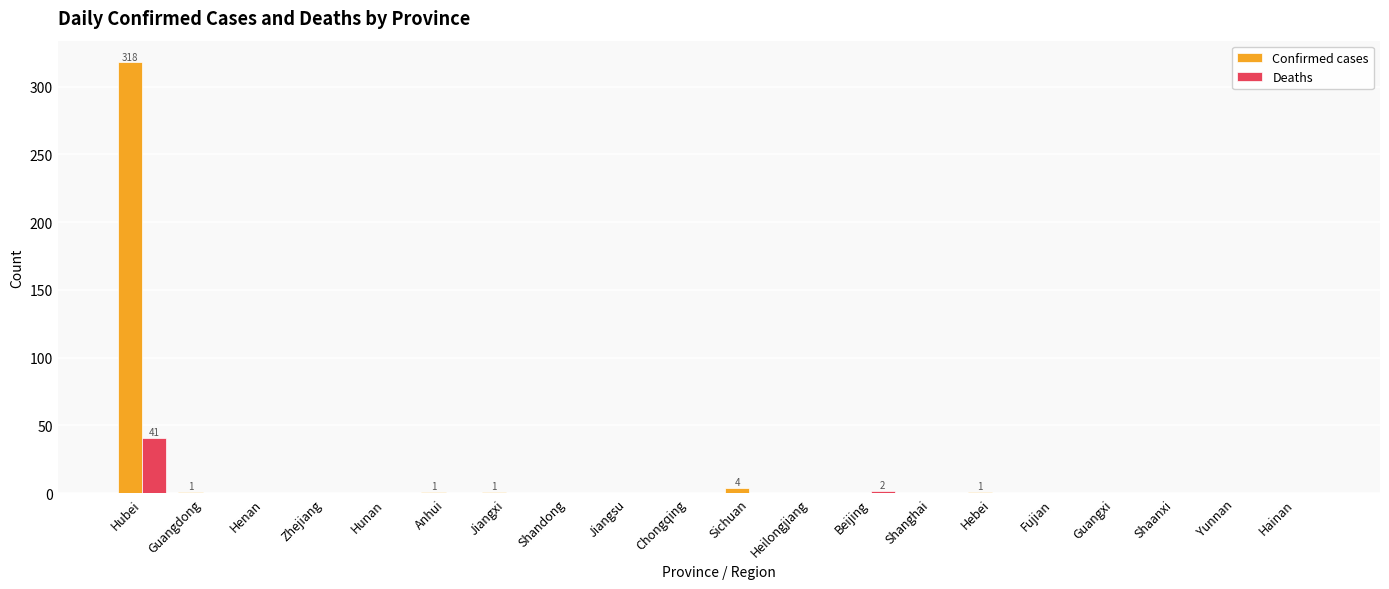

What is the average value of the Deaths series?

2